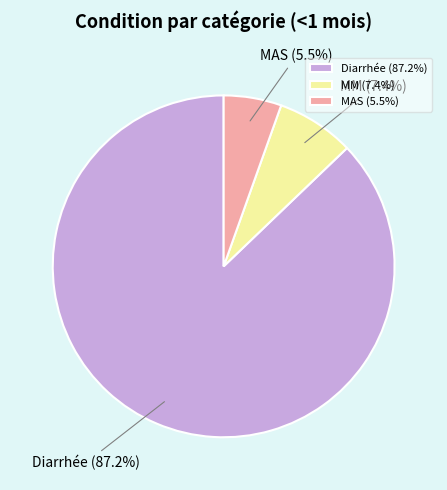

To the nearest percent, what is the average slice percentage?

33%